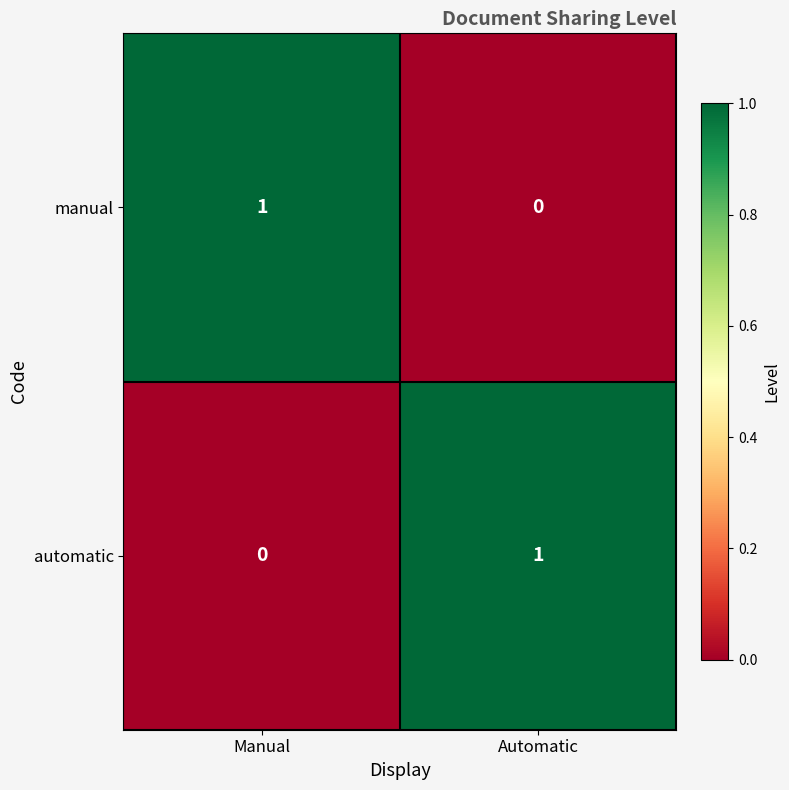

Rank the categories by automatic value from lowest to highest.

Manual, Automatic